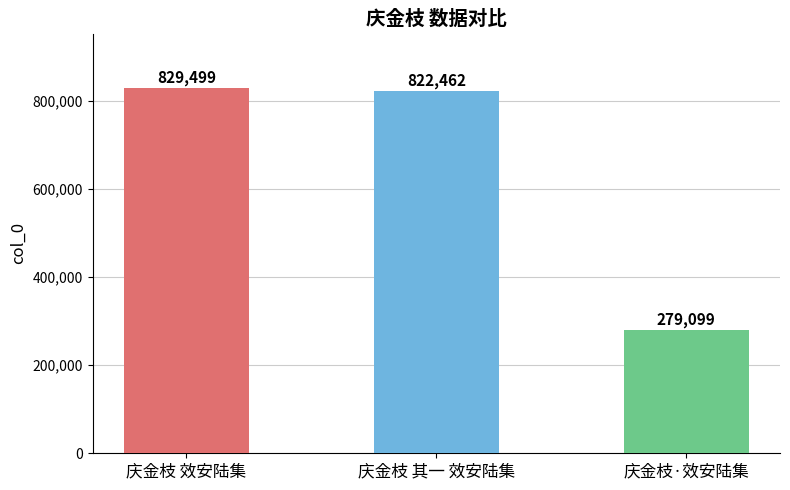

What is the ratio of the value at 庆金枝 其一 效安陆集 to the value at 庆金枝 效安陆集?

1.0